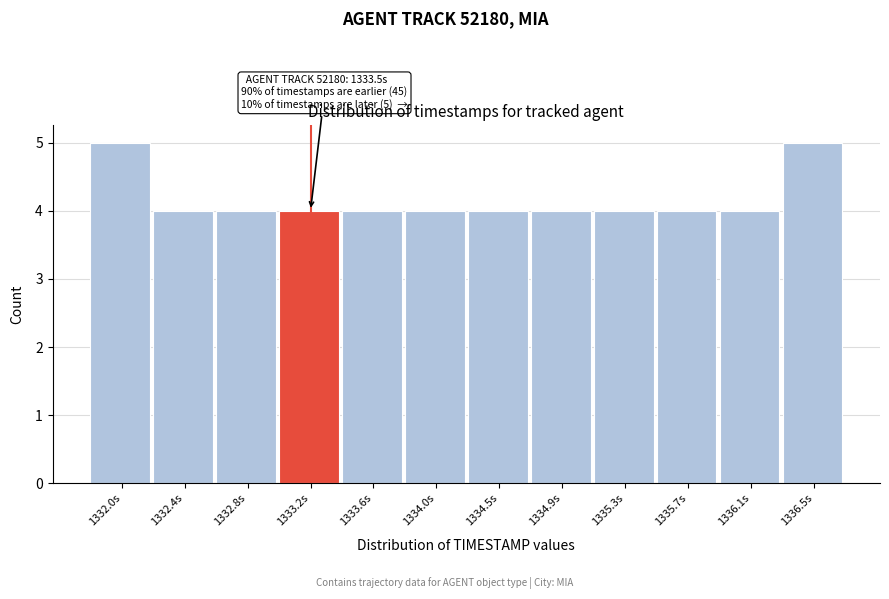

Reading left to right, extract all data points from this chart.

5	4	4	4	4	4	4	4	4	4	4	5